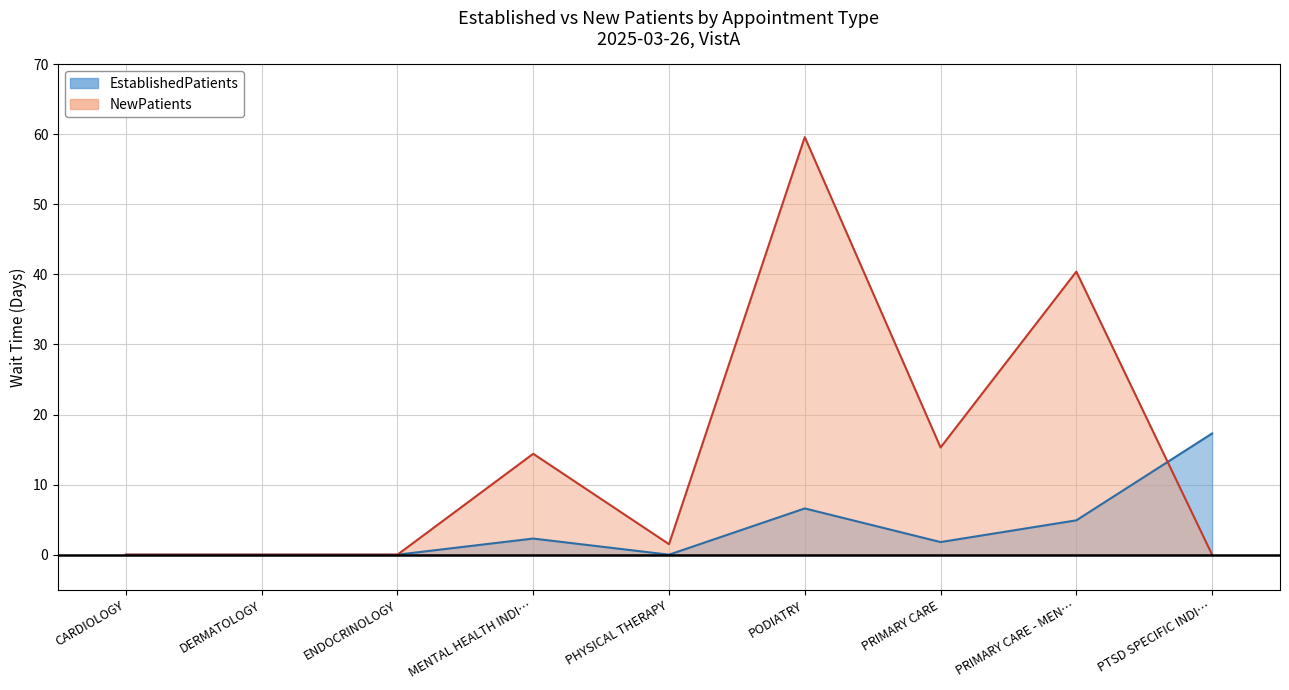

At how many categories does at least one series exceed 50?

1